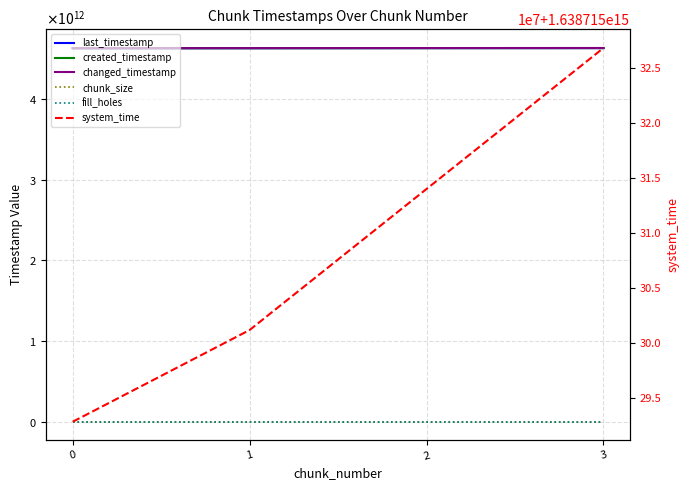

The last_timestamp series shows 7743390338685 at 1. True or false?

False